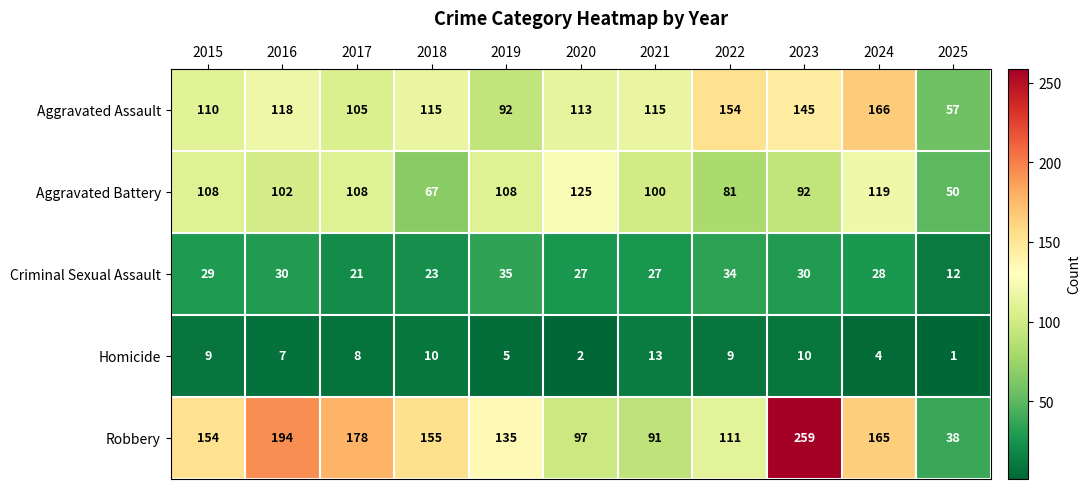

What is the minimum value shown in the chart?

1